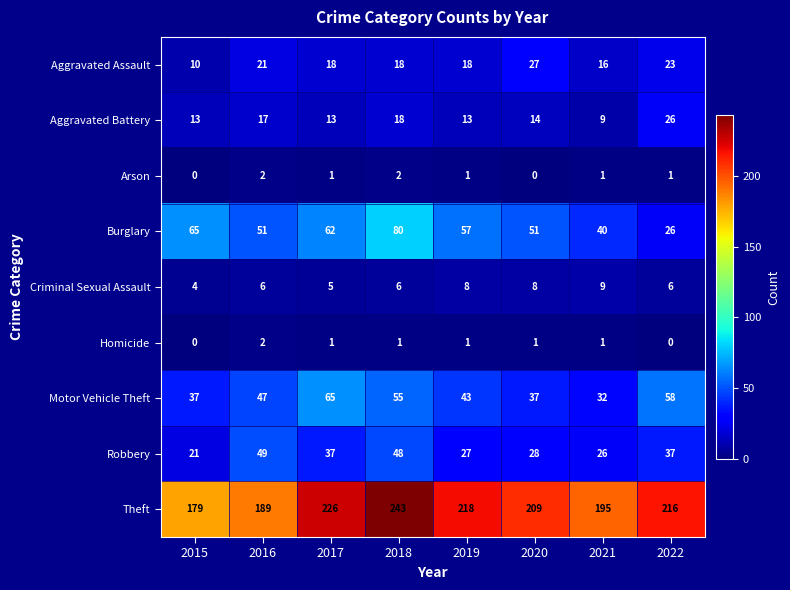

What is the sum of all Robbery values?

273